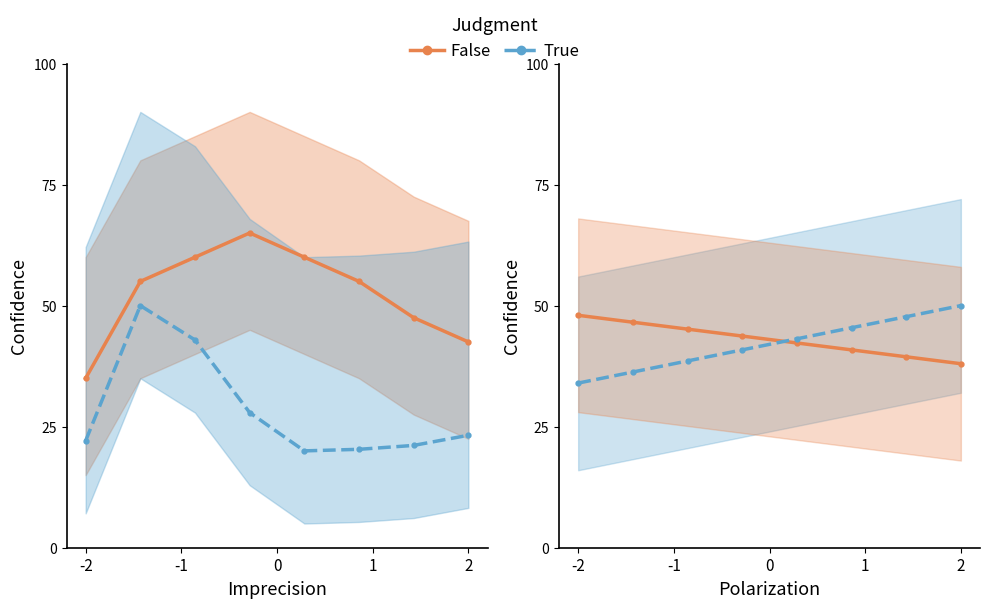

Which has a higher value, 6 or 5?

5